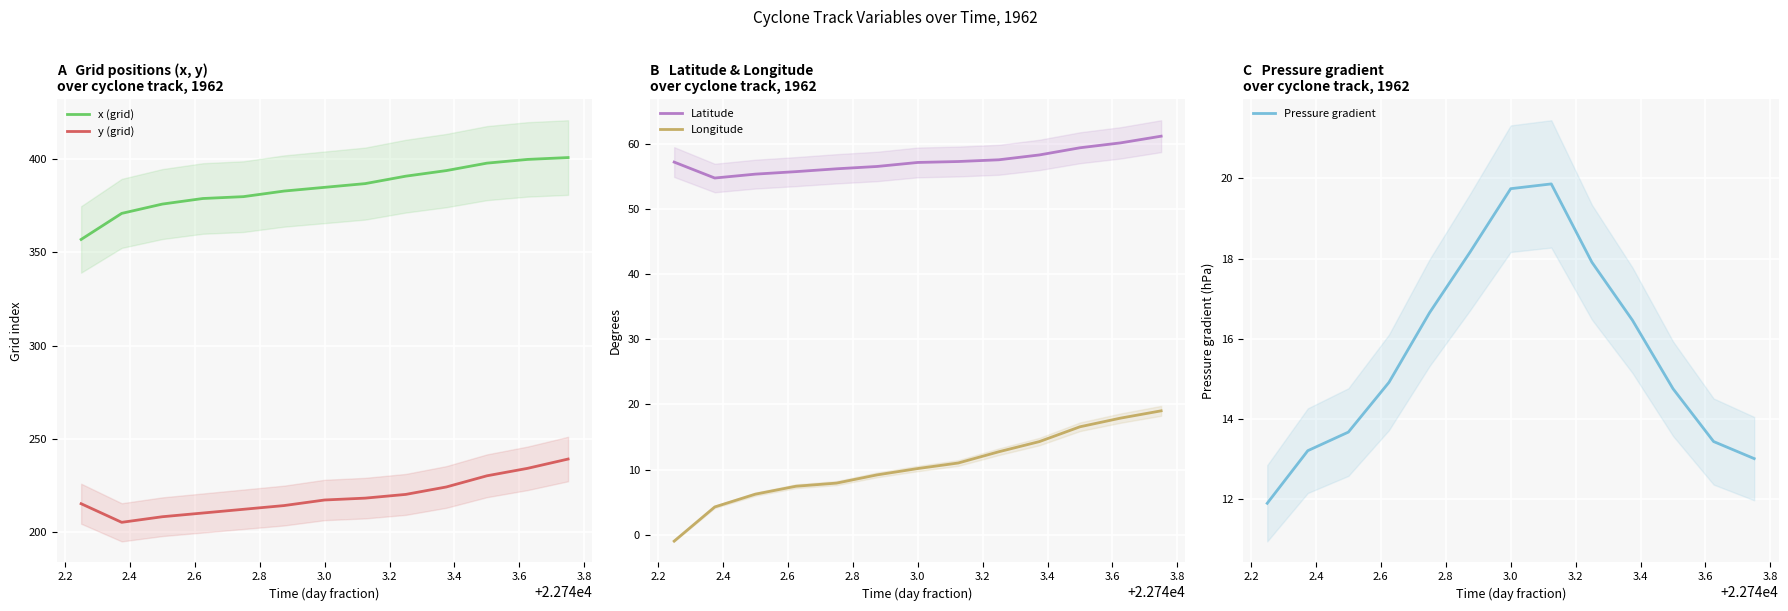

What is the maximum value for y (grid)?

239